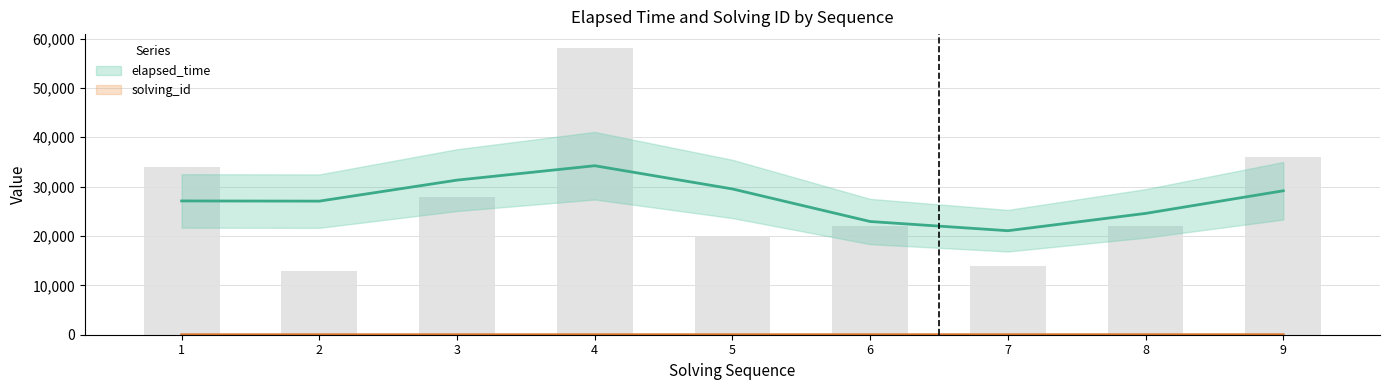

Between 2 and 4, which is larger?

4